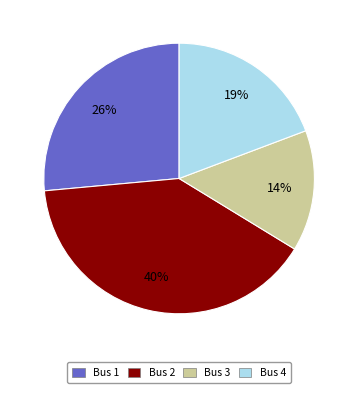

Which has a higher value, Bus 3 or Bus 4?

Bus 4